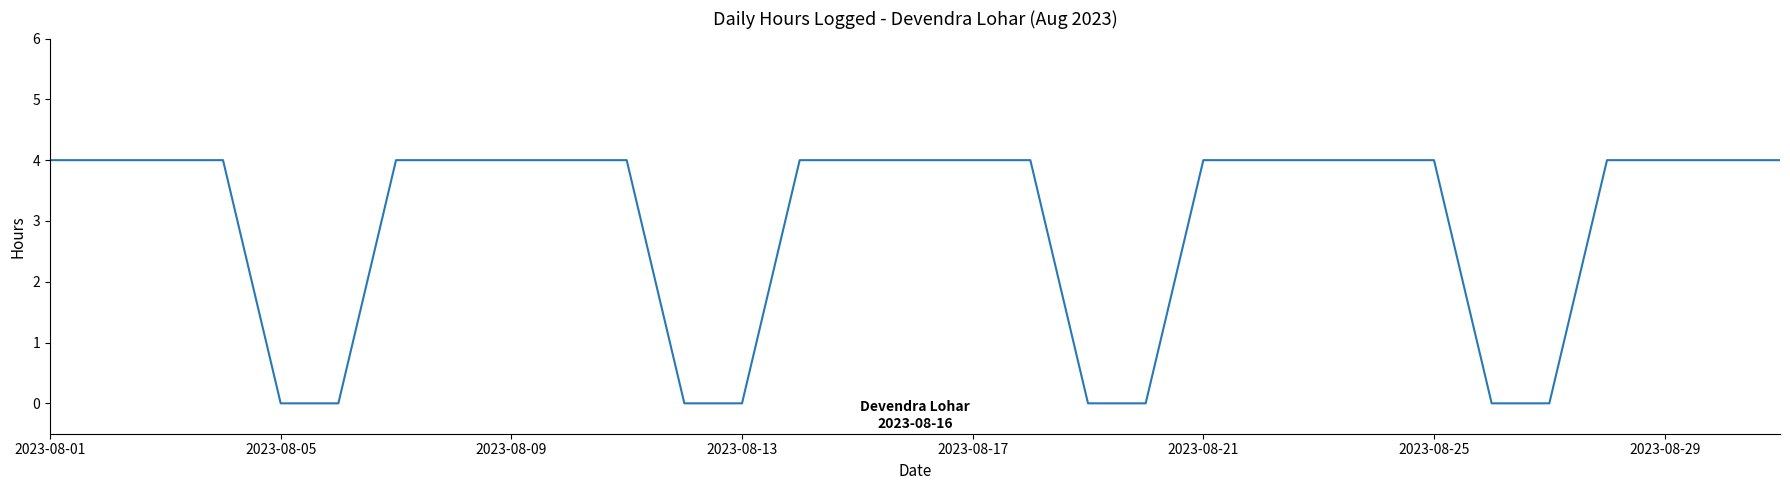

How many lines are shown in the chart?

1